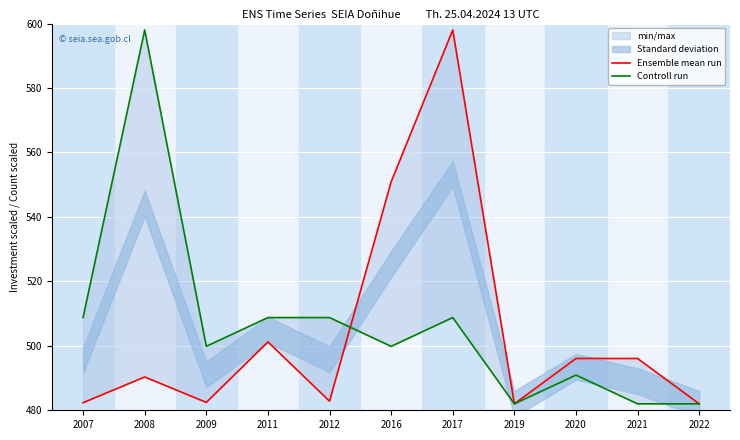

Which series has the largest range (max minus min)?

Ensemble mean run